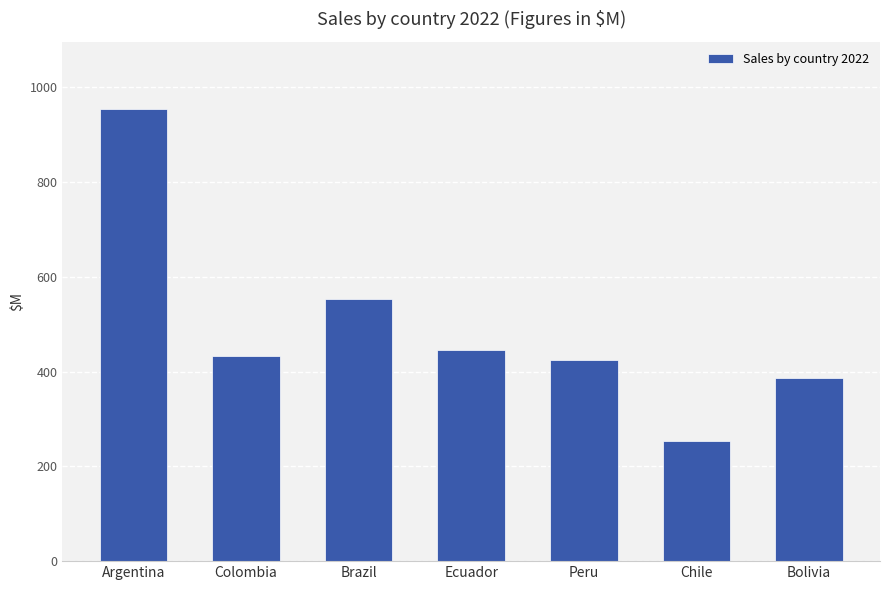

True or false: the data shows 436.4 at Chile.

False